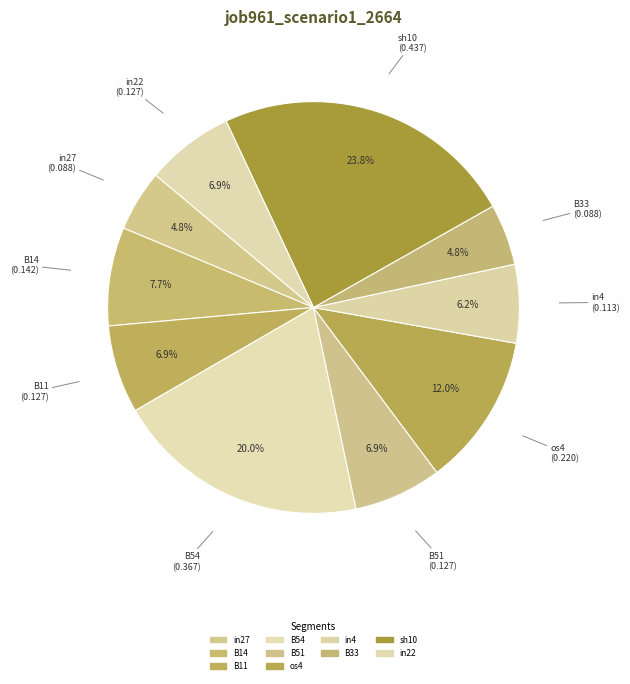

Does any single category account for the majority?

No